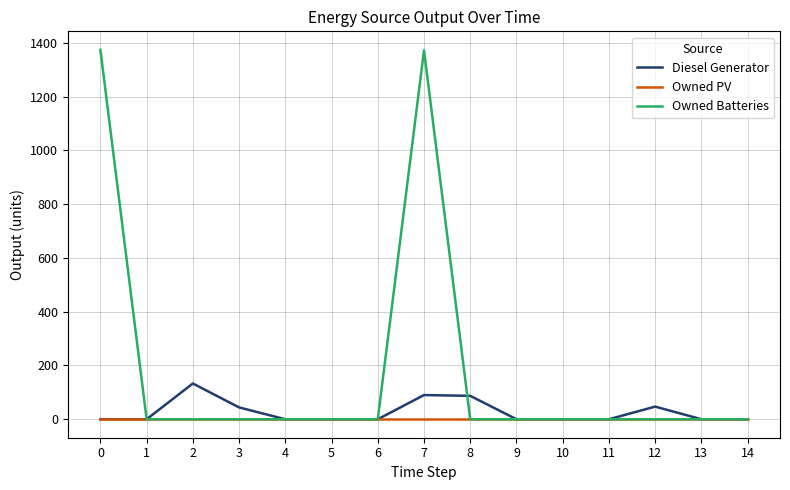

Is this an area chart (filled region under the line)?

No